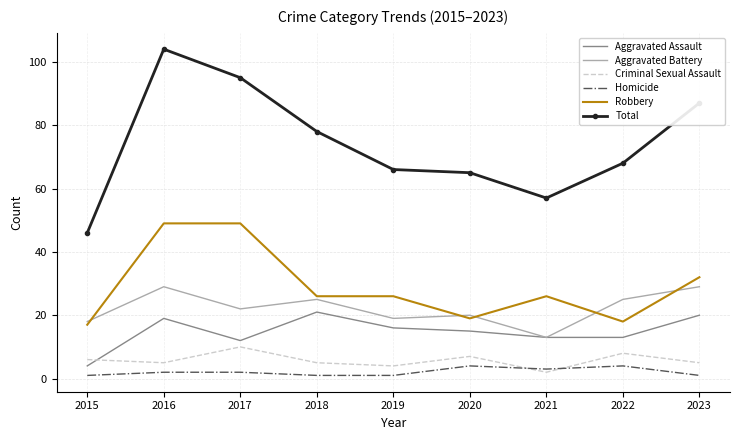

At which category does the chart reach its peak across all series?

2016